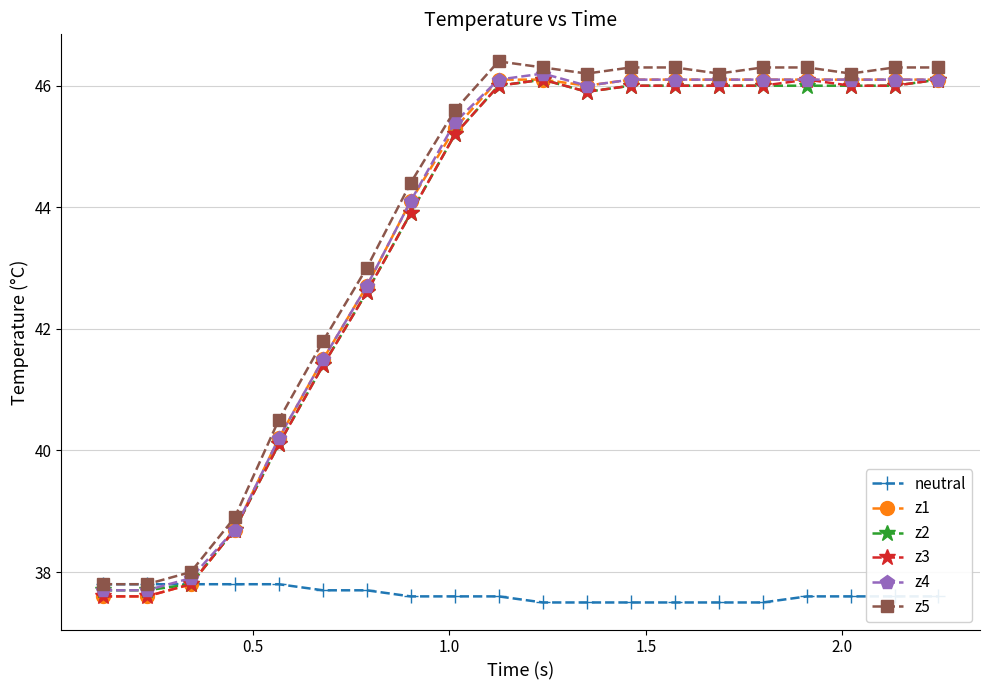

True or false: z3 and z5 intersect in this chart.

False